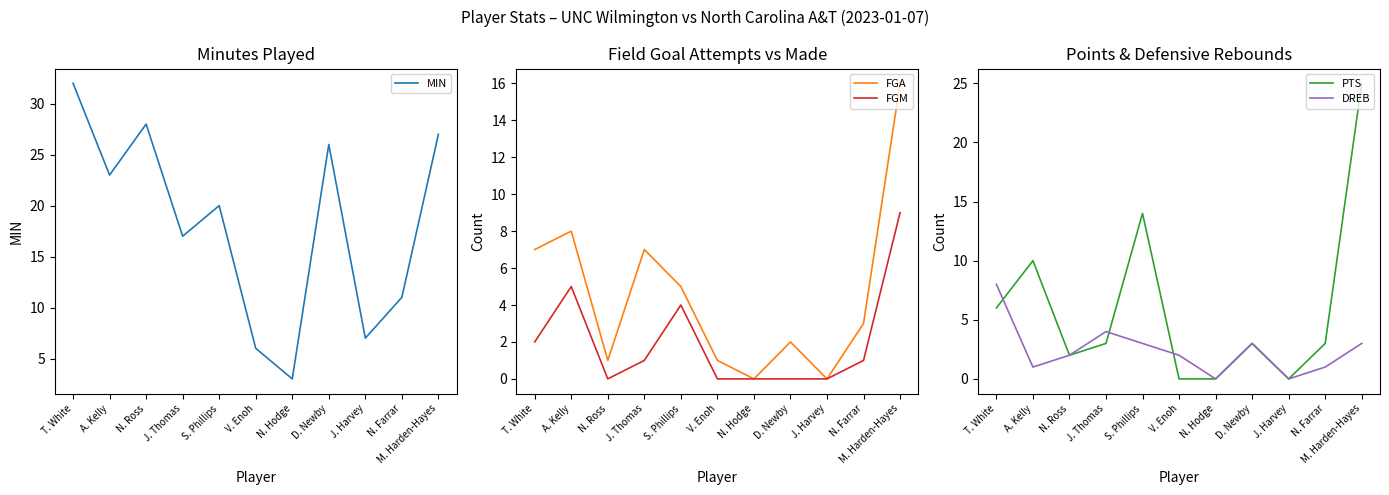

At which label does FGA reach its minimum?

N. Hodge